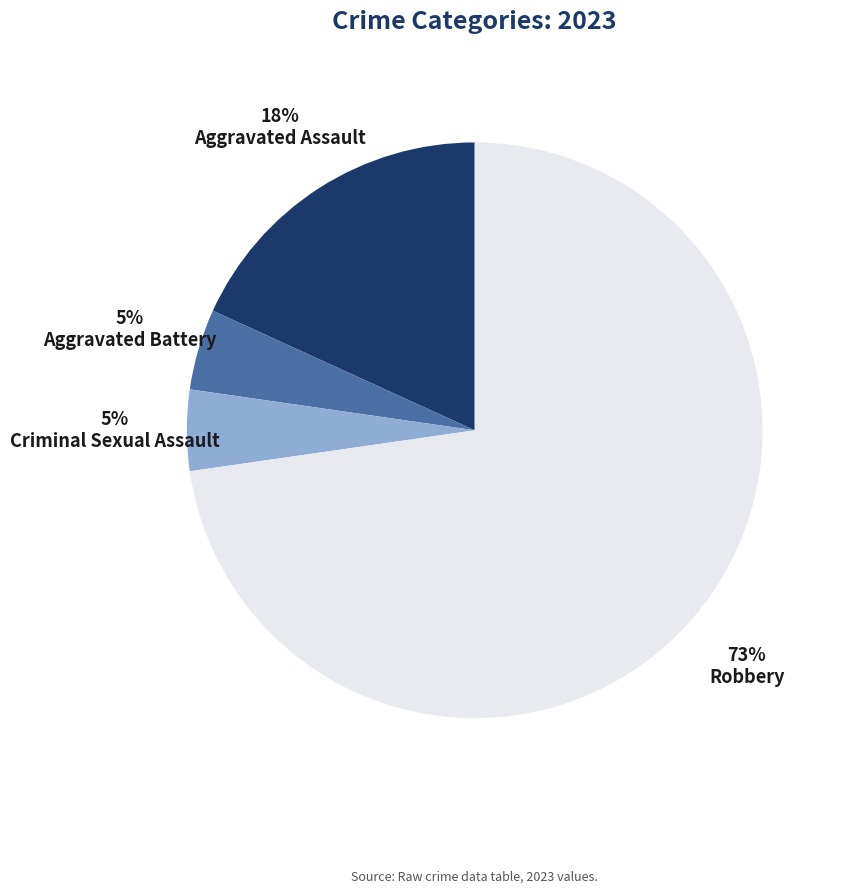

How many segments does this pie chart have?

4